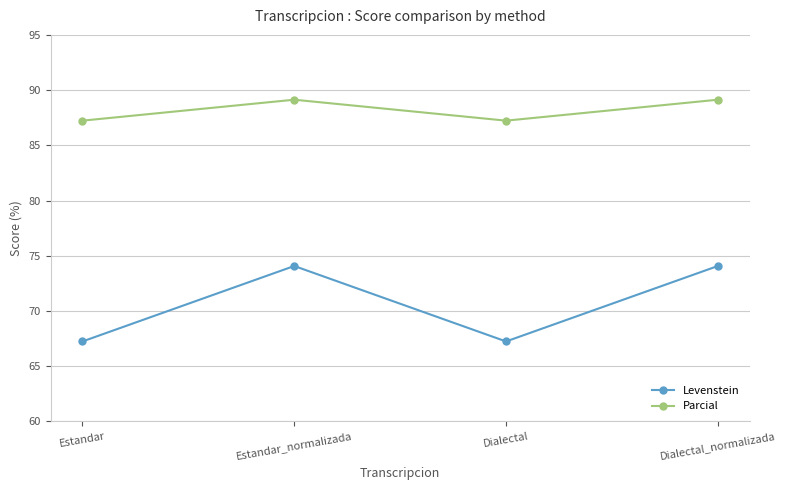

Reading left to right, list all the values displayed in this chart.

Levenstein: 67.2	74.1	67.2	74.1
Parcial: 87.2	89.1	87.2	89.1